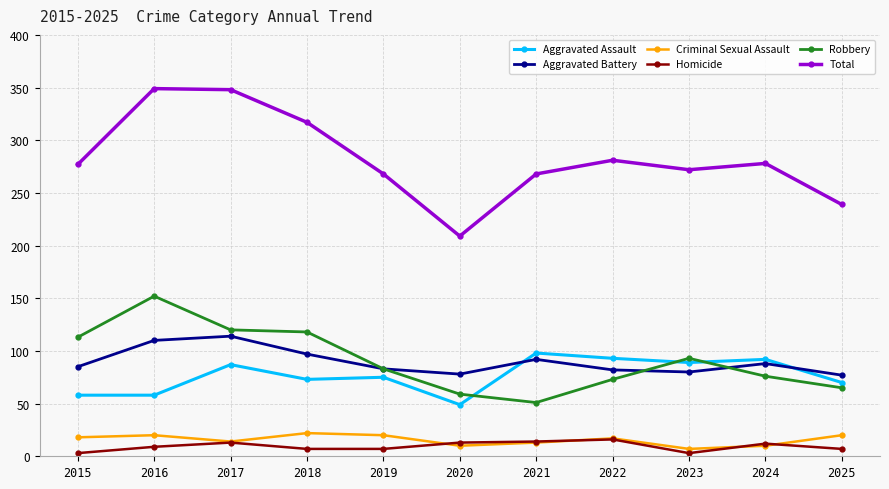

True or false: Homicide and Aggravated Assault cross at least once.

False